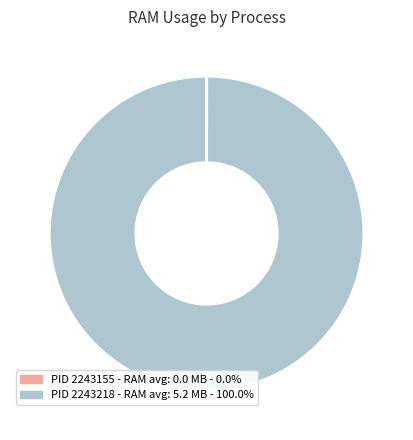

Does any single category account for the majority?

Yes